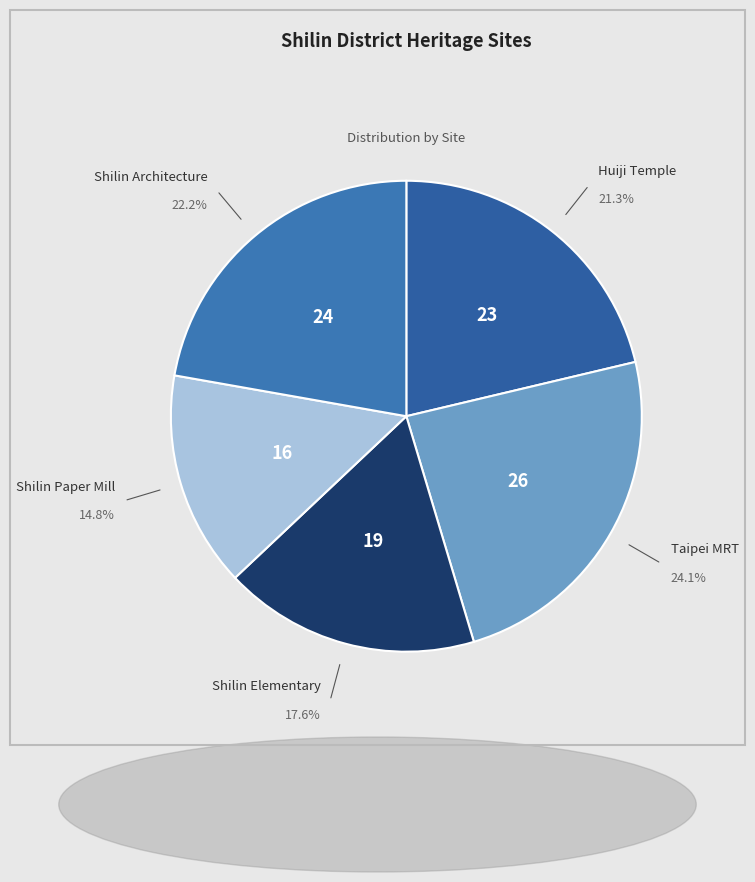

Count the number of slices in the pie.

5